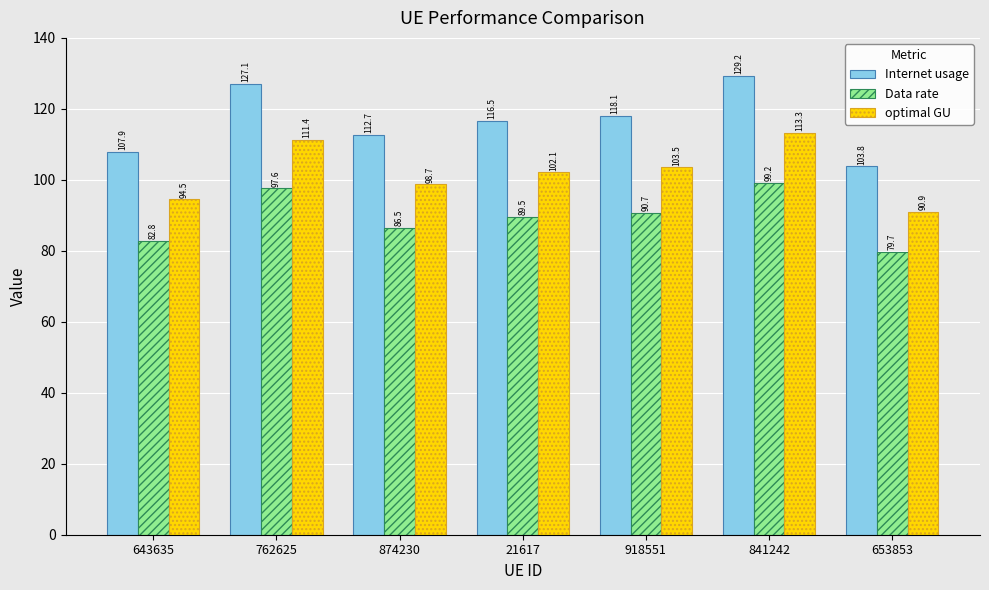

Reading left to right, list all the values displayed in this chart.

Internet usage: 643635=107.9	762625=127.1	874230=112.7	21617=116.5	918551=118.1	841242=129.2	653853=103.8
Data rate: 643635=82.8	762625=97.6	874230=86.5	21617=89.5	918551=90.7	841242=99.2	653853=79.7
optimal GU: 643635=94.5	762625=111.4	874230=98.7	21617=102.1	918551=103.5	841242=113.3	653853=90.9